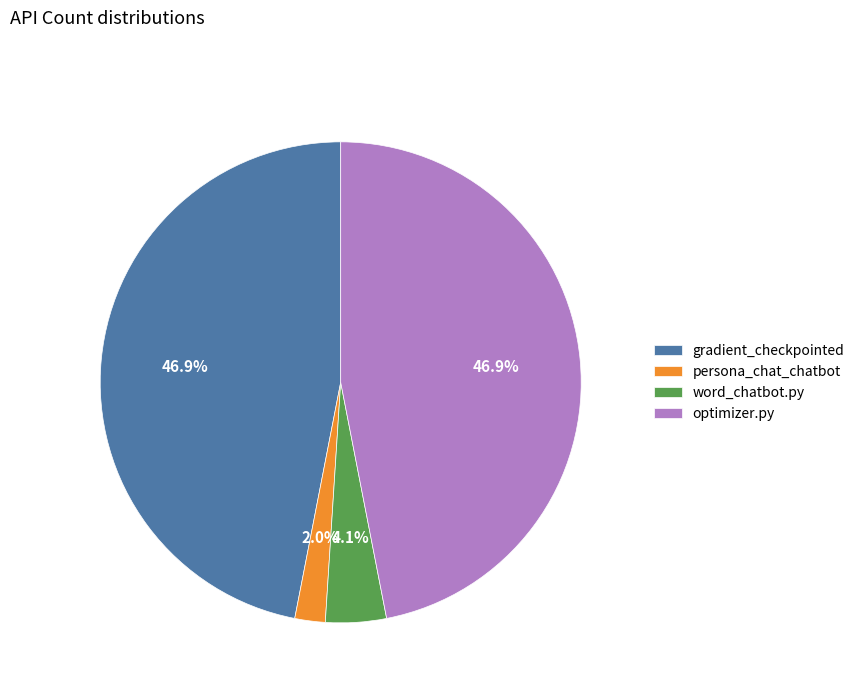

How much of the chart is everything except optimizer.py?

53.1%